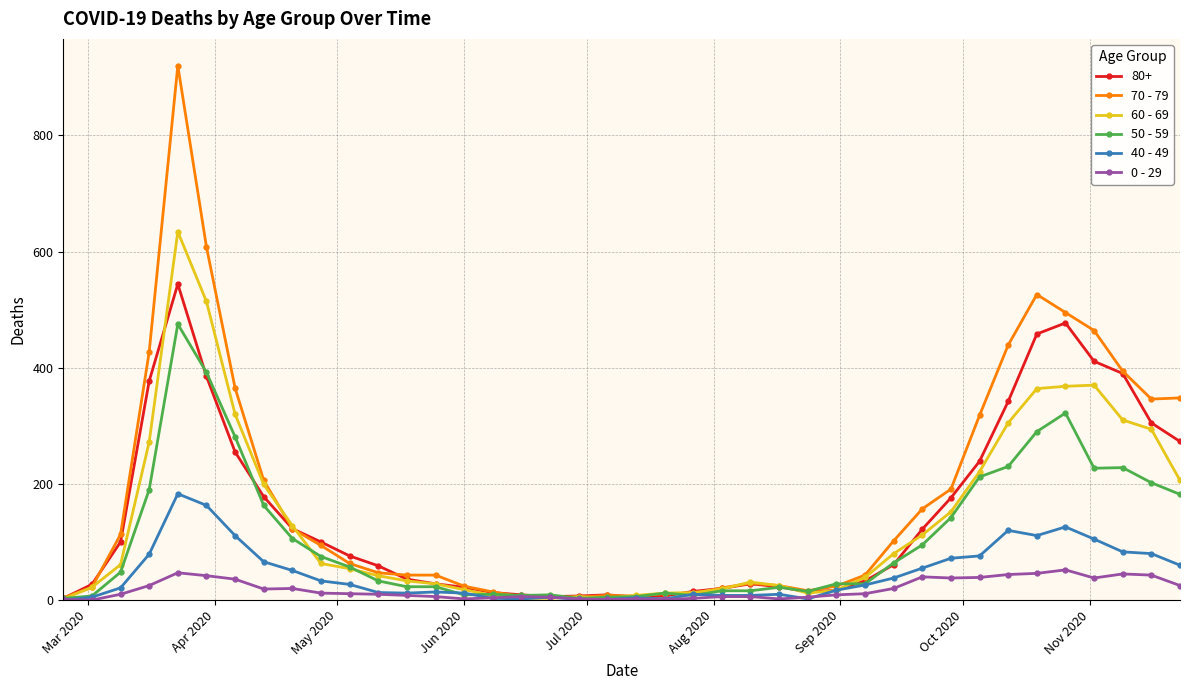

True or false: 60 - 69 has more than 0 points higher than both neighbors.

True